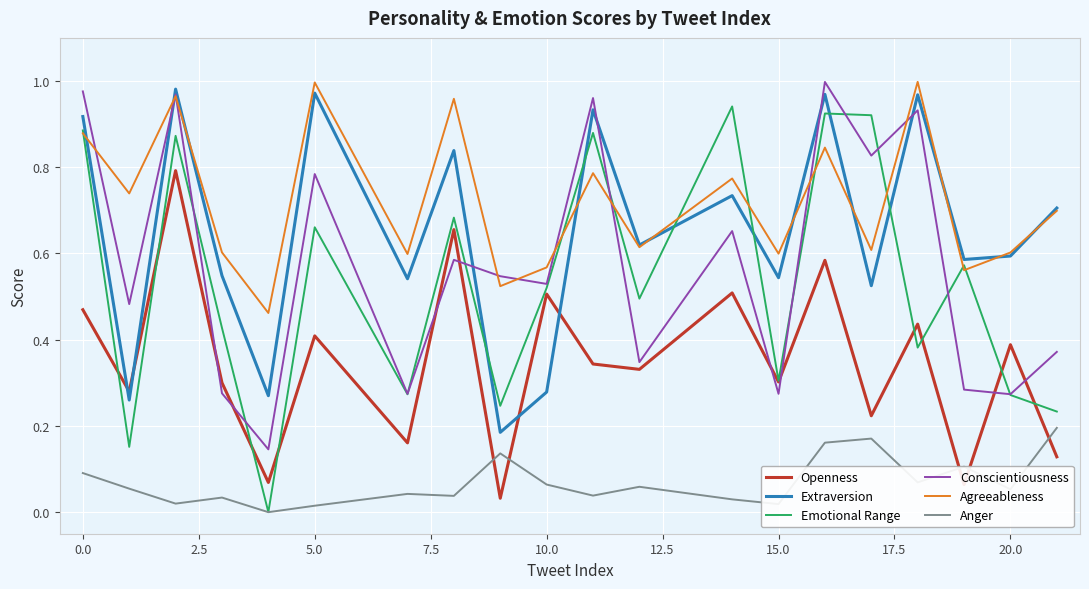

At how many categories does at least one series exceed 0?

20